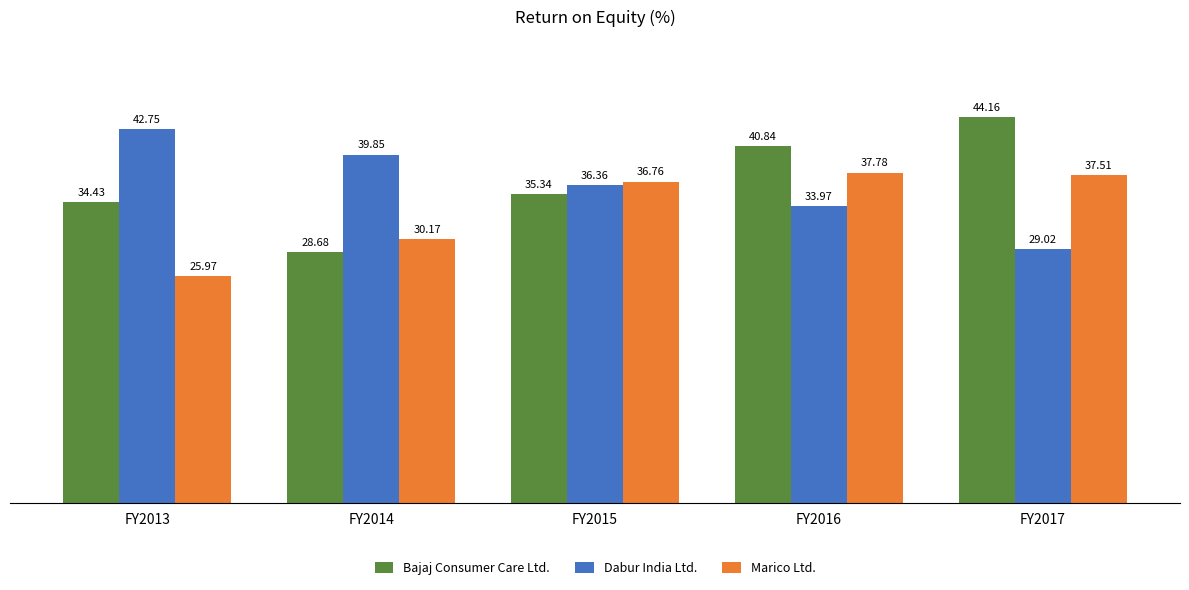

Reading right to left, list all the values displayed in this chart.

Bajaj Consumer Care Ltd.: 44.2	40.8	35.3	28.7	34.4
Dabur India Ltd.: 29.0	34.0	36.4	39.9	42.8
Marico Ltd.: 37.5	37.8	36.8	30.2	26.0